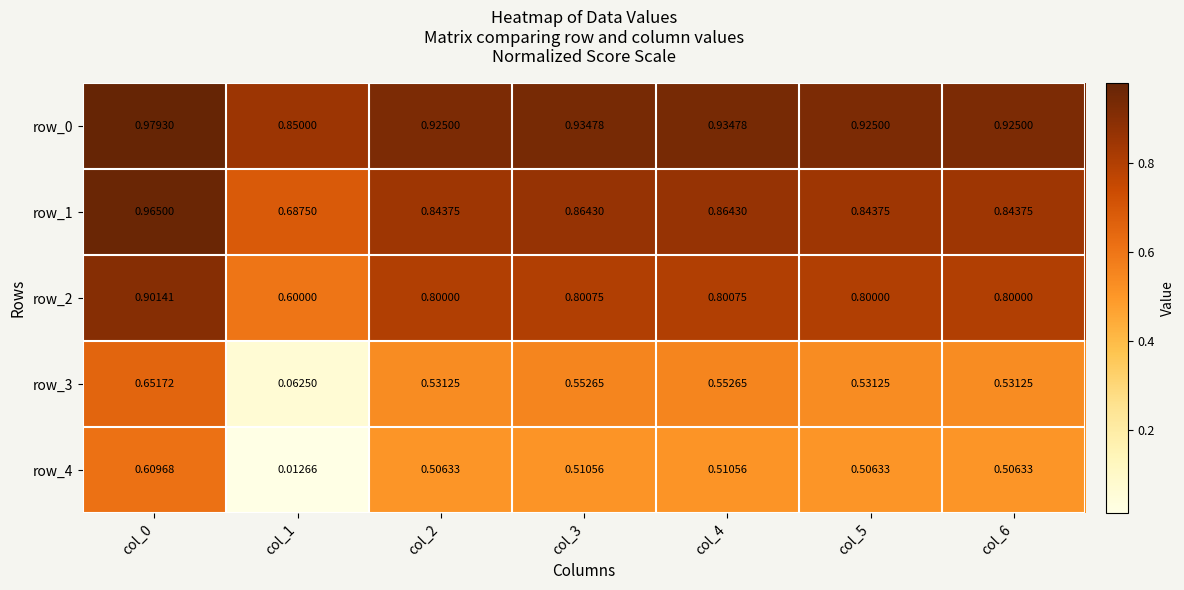

How many data points does each series have?

7